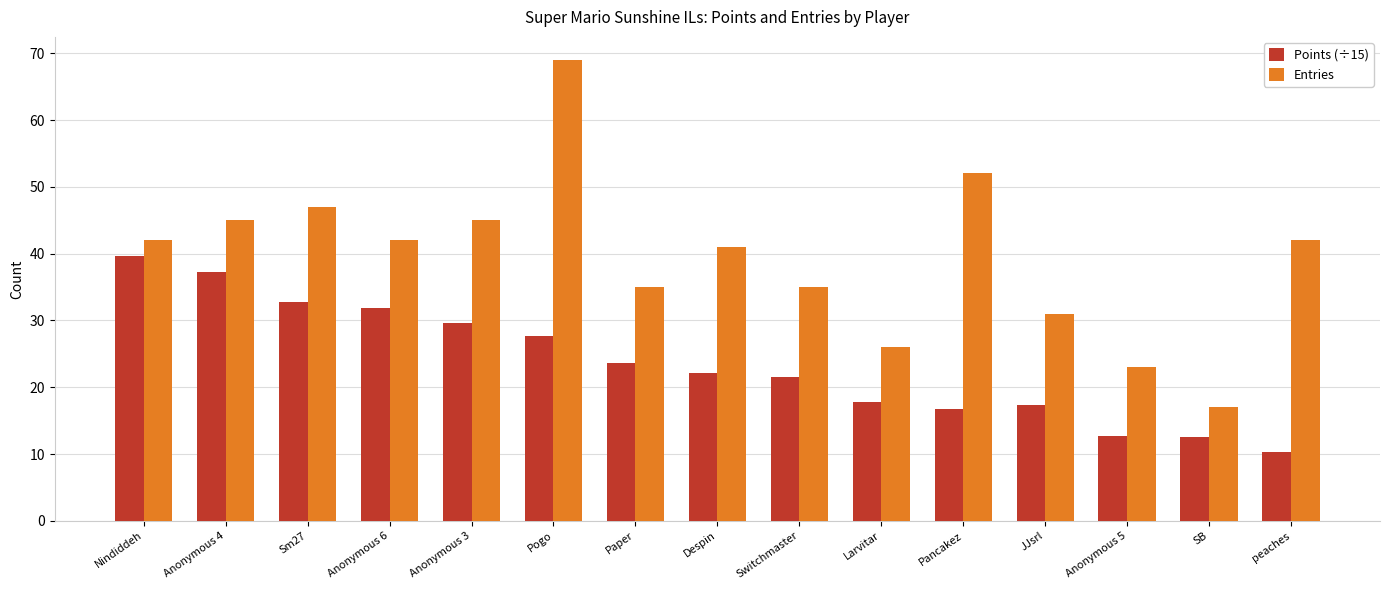

How many bars are there in each group?

2